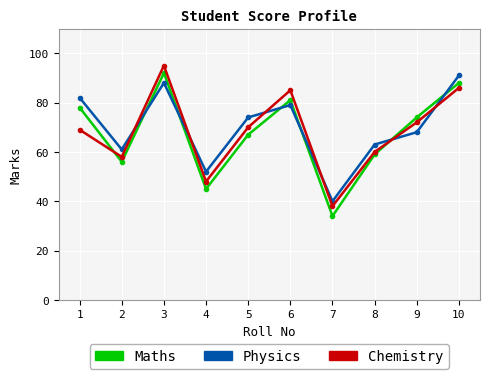

True or false: Maths and Chemistry intersect in this chart.

True